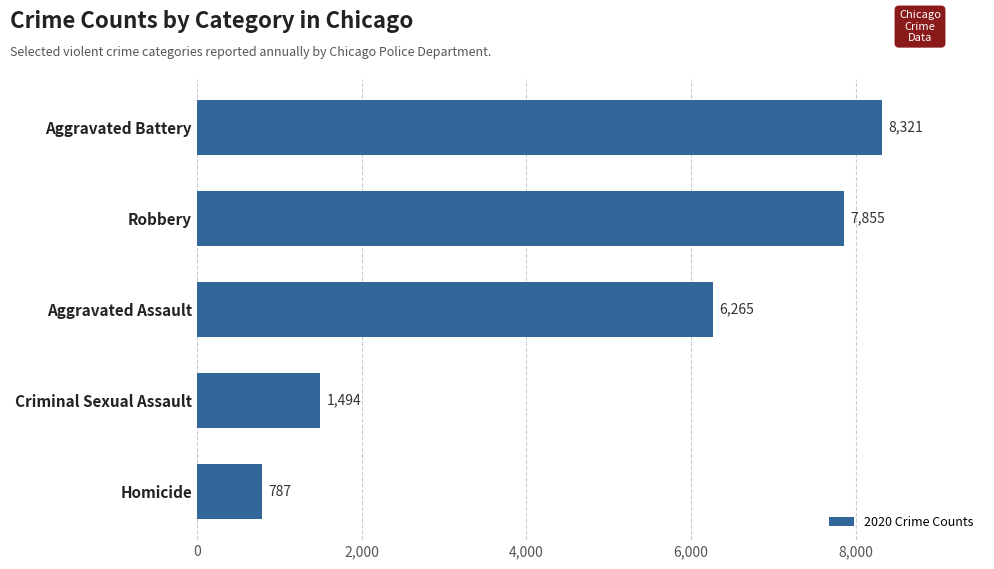

What is the difference between the maximum and minimum values?

7534